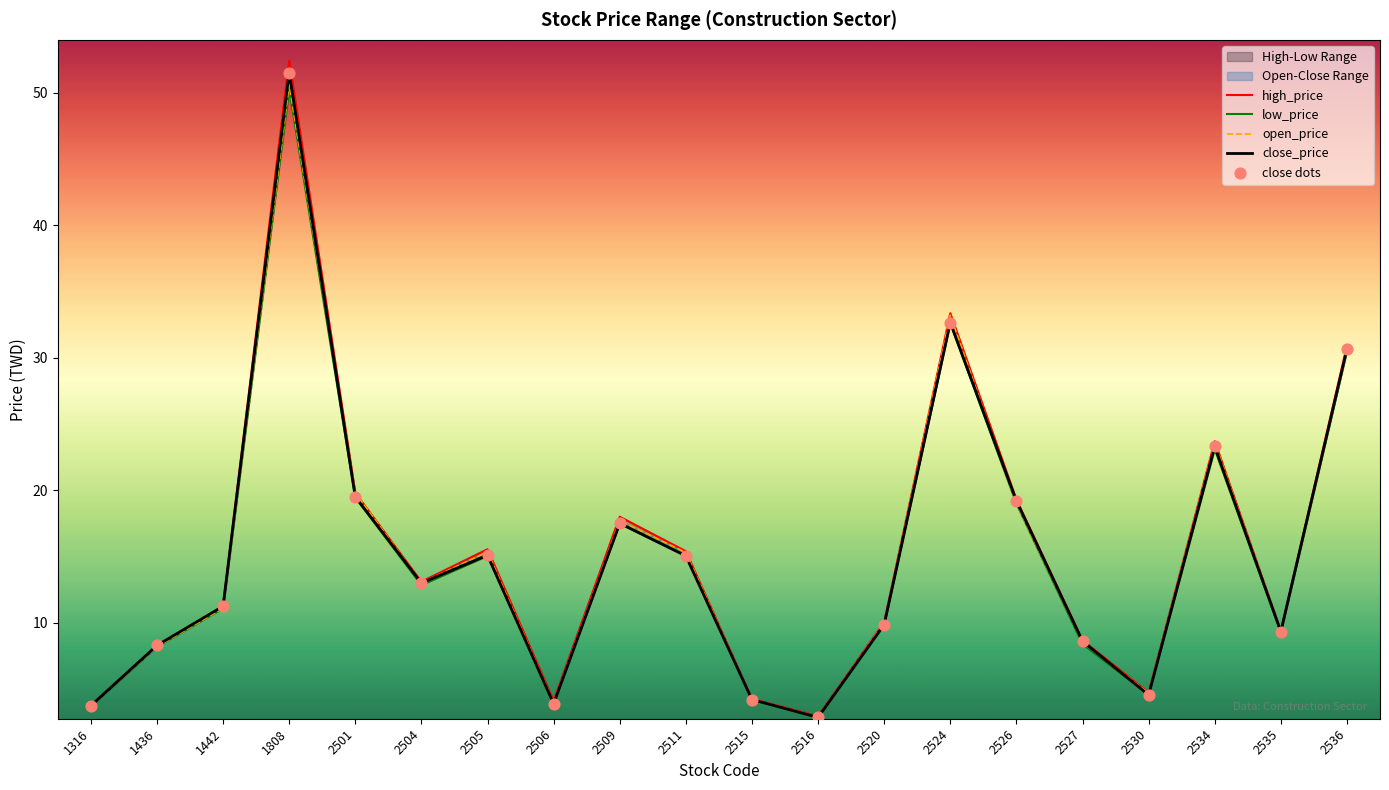

Which series reaches the maximum Y coordinate?

high_price